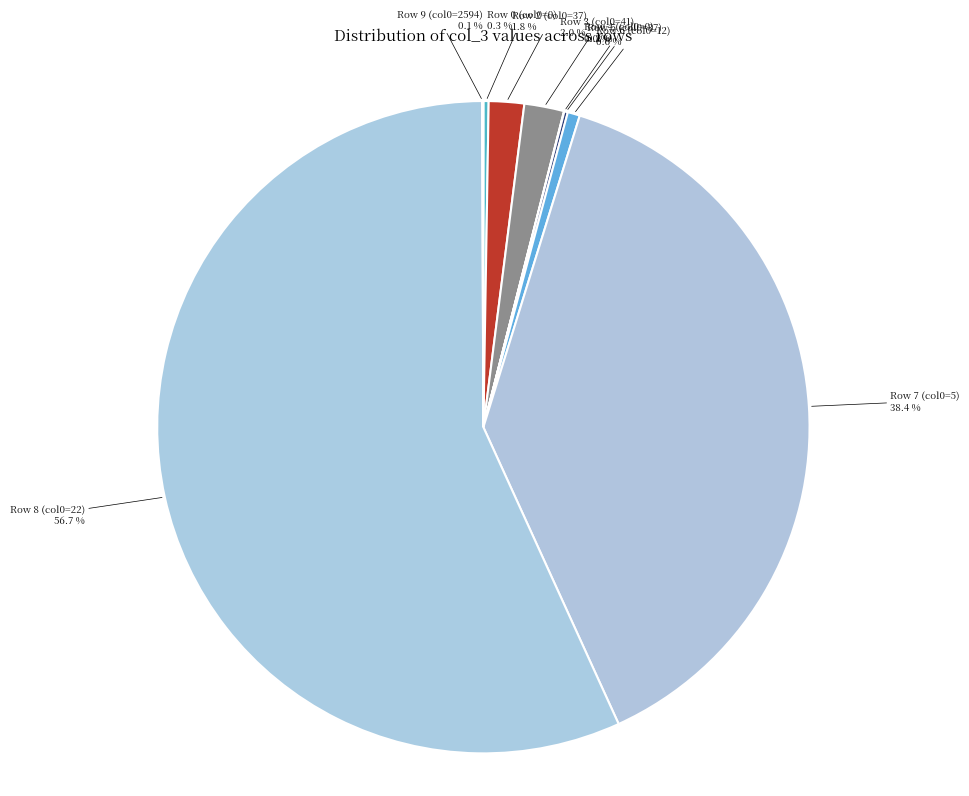

Does Row 8 (col0=22) account for over 50% of the chart?

Yes